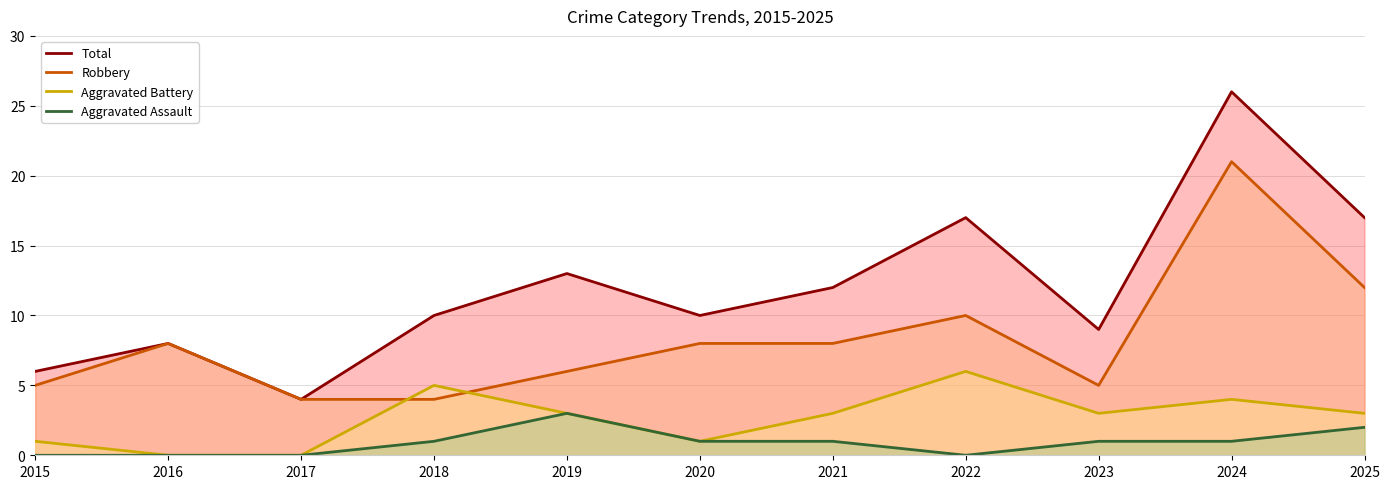

Read the Aggravated Battery value at 2025.

3